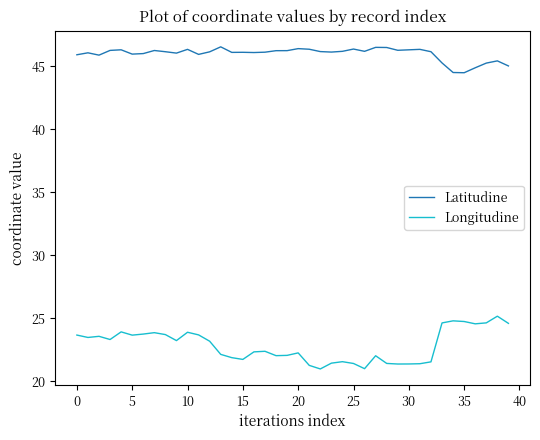

True or false: Longitudine and Latitudine intersect in this chart.

False